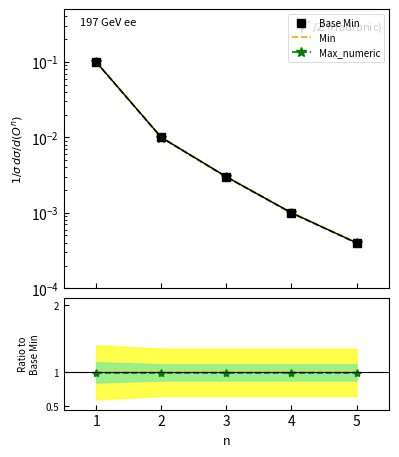

The Max_numeric series shows 1.0 at 4. True or false?

True